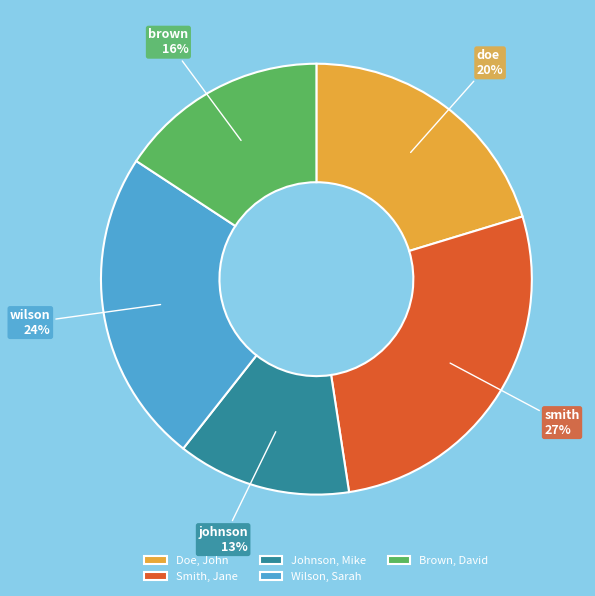

Count the number of slices in the pie.

5